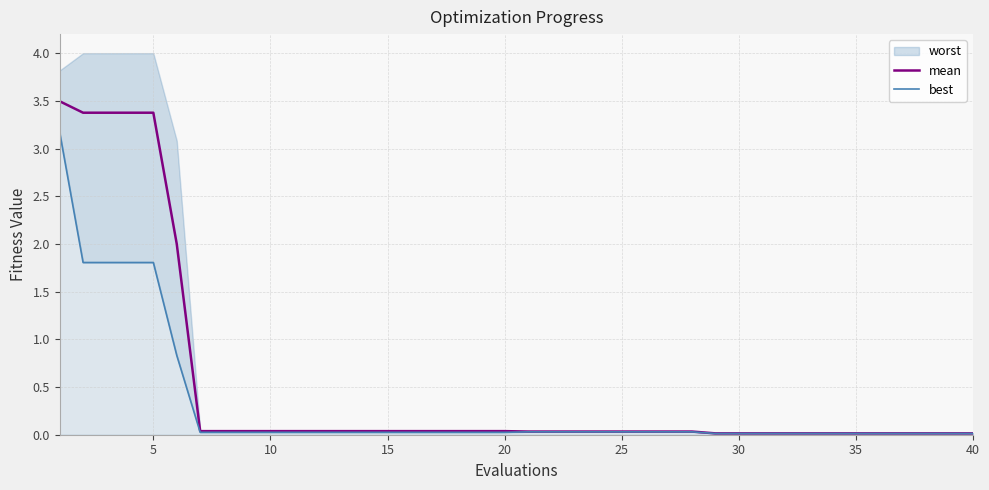

At how many categories does at least one series exceed 1?

6